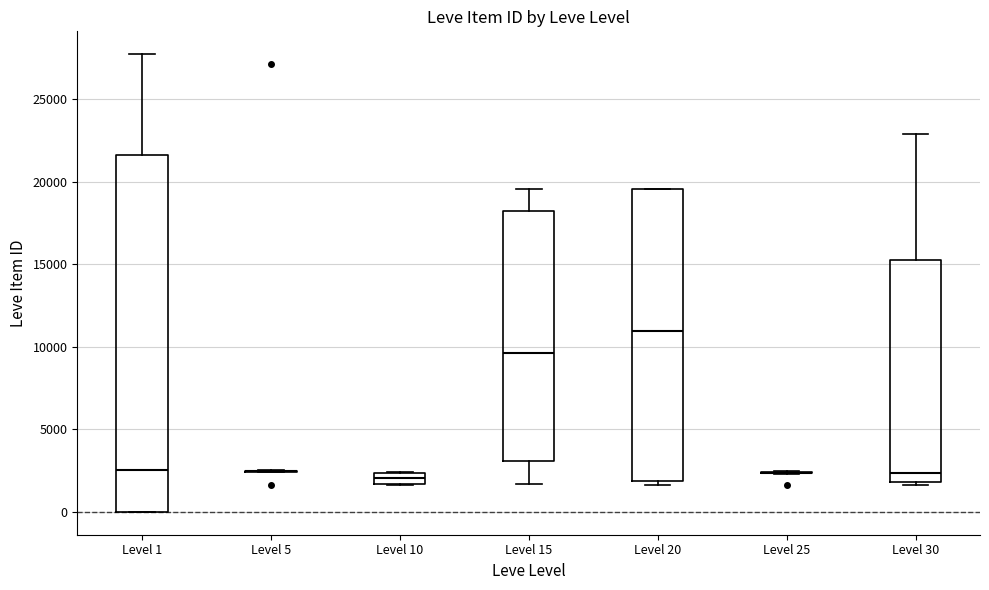

Which box is the tallest, from its lower edge to its upper edge?

Level 1